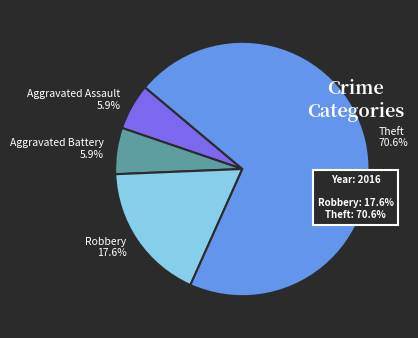

Count the number of slices in the pie.

4